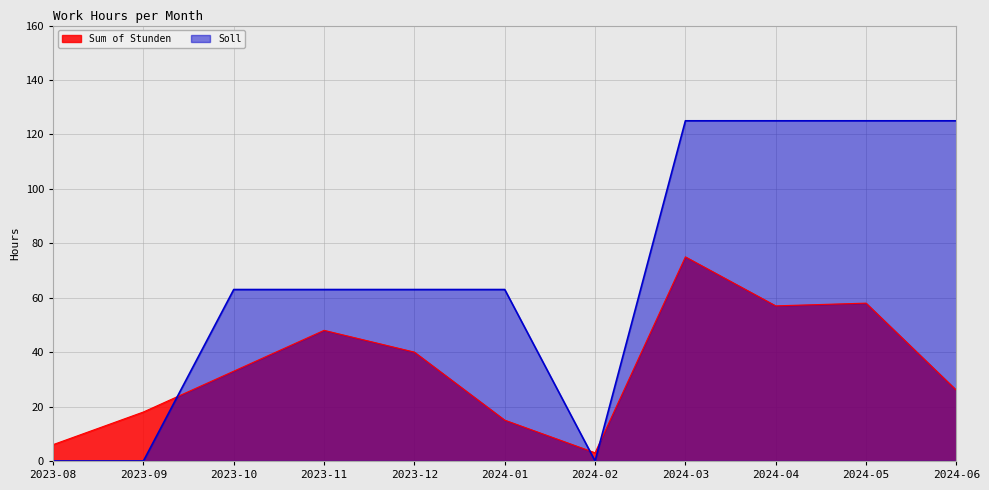

At which category does Sum of Stunden reach its first local peak?

2023-11